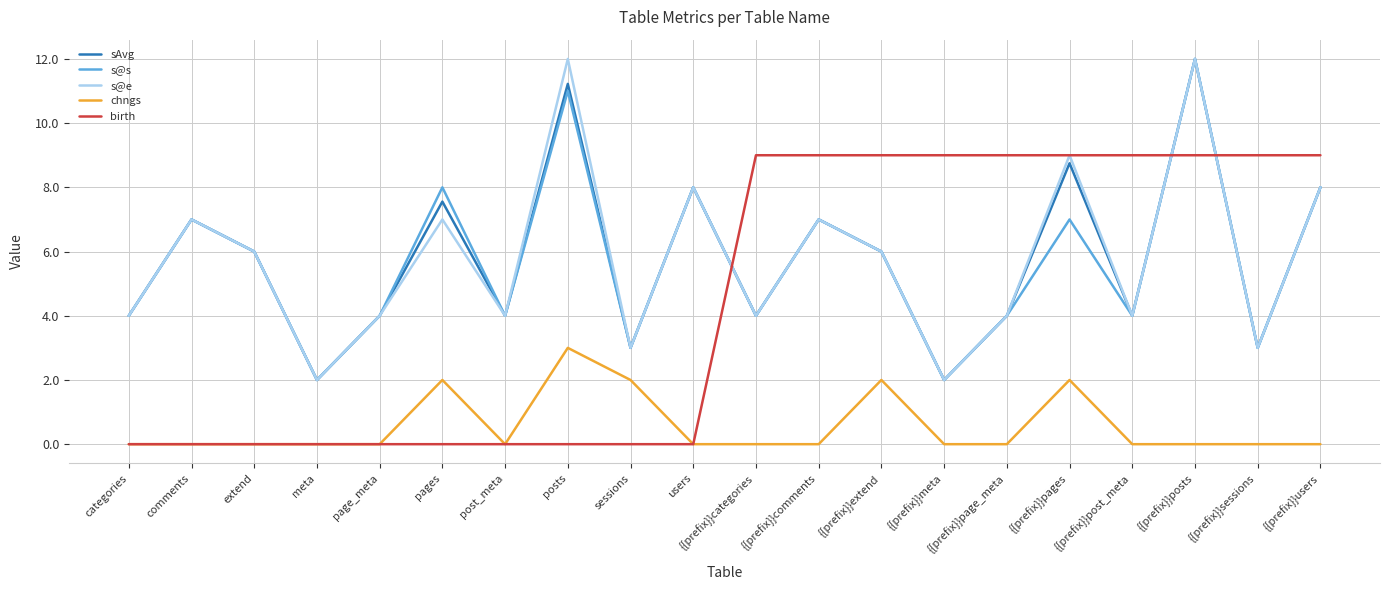

Count the number of data series in this chart.

5